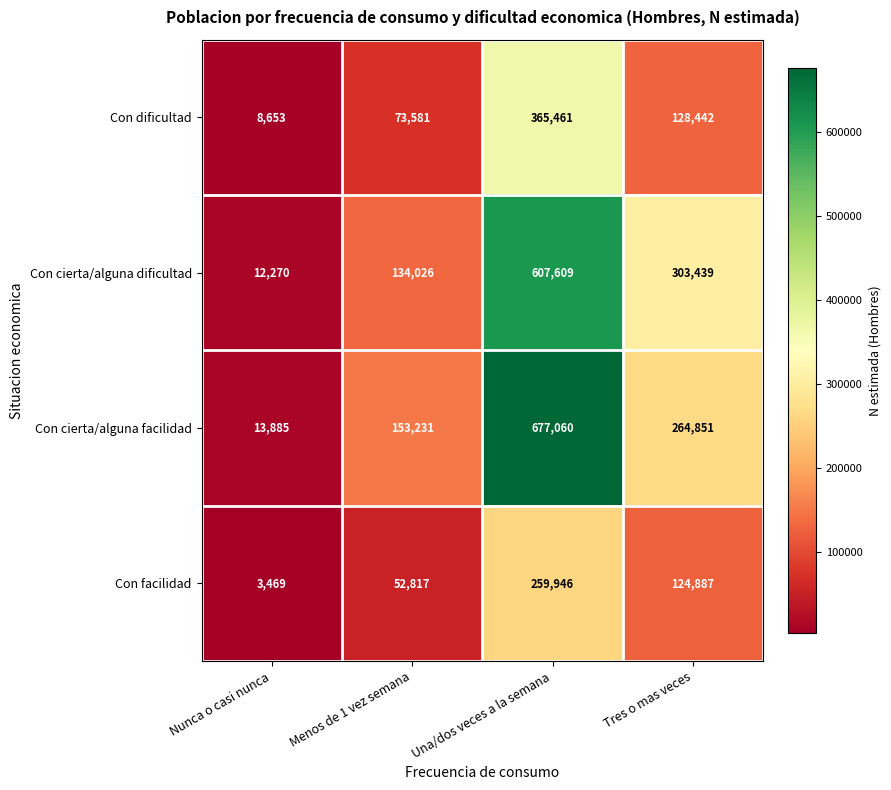

Reading left to right, transcribe all the data shown in this chart.

Con dificultad: Nunca o casi nunca=8653	Menos de 1 vez semana=73581	Una/dos veces a la semana=365461	Tres o mas veces=128442
Con cierta/alguna dificultad: Nunca o casi nunca=12270	Menos de 1 vez semana=134026	Una/dos veces a la semana=607609	Tres o mas veces=303439
Con cierta/alguna facilidad: Nunca o casi nunca=13885	Menos de 1 vez semana=153231	Una/dos veces a la semana=677060	Tres o mas veces=264851
Con facilidad: Nunca o casi nunca=3469	Menos de 1 vez semana=52817	Una/dos veces a la semana=259946	Tres o mas veces=124887